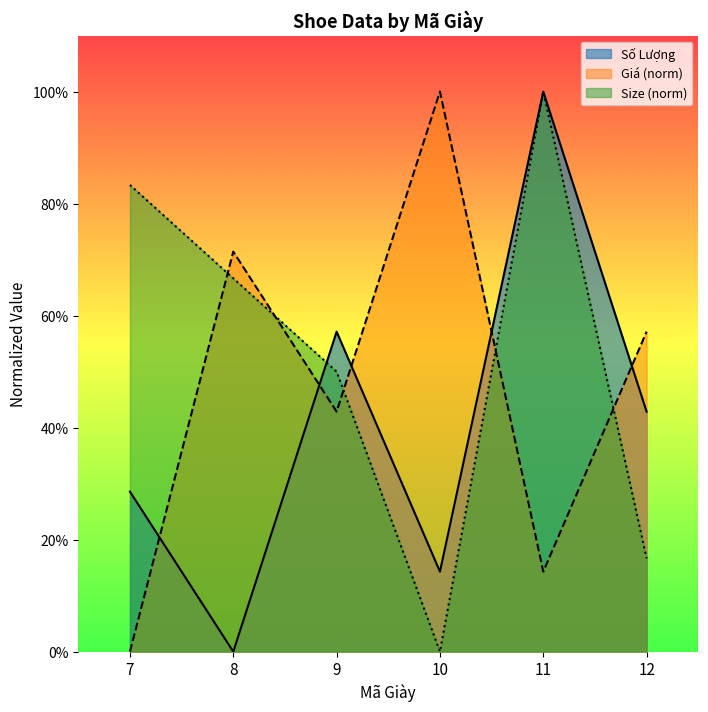

How many values in the Số Lượng series exceed 0?

5